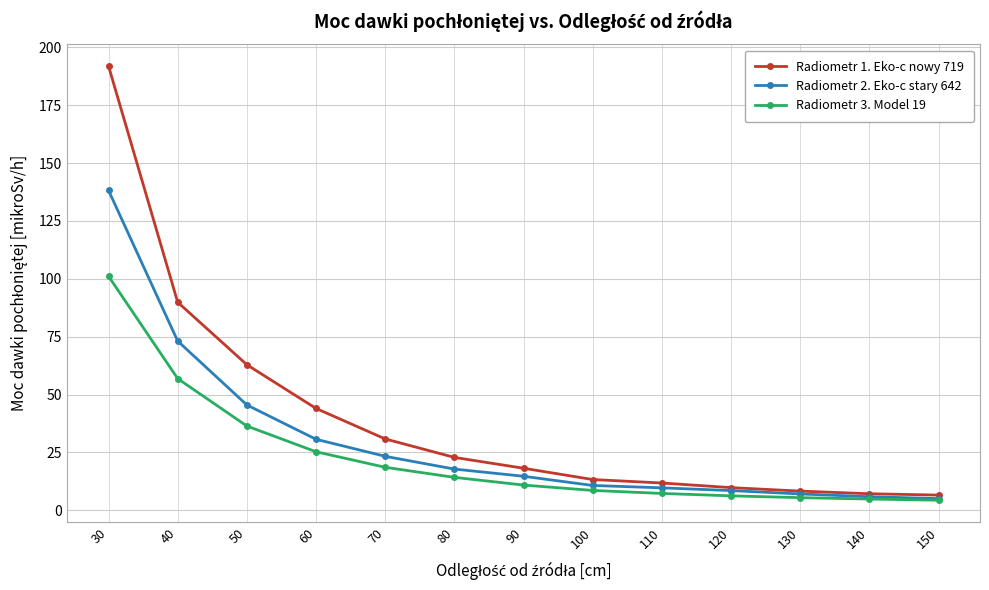

What is the sum of the Radiometr 3. Model 19 values at 150 and 80?

18.6